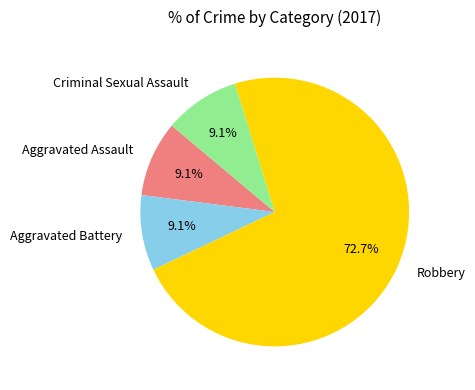

The Aggravated Assault slice represents 1% of the pie. True or false?

False